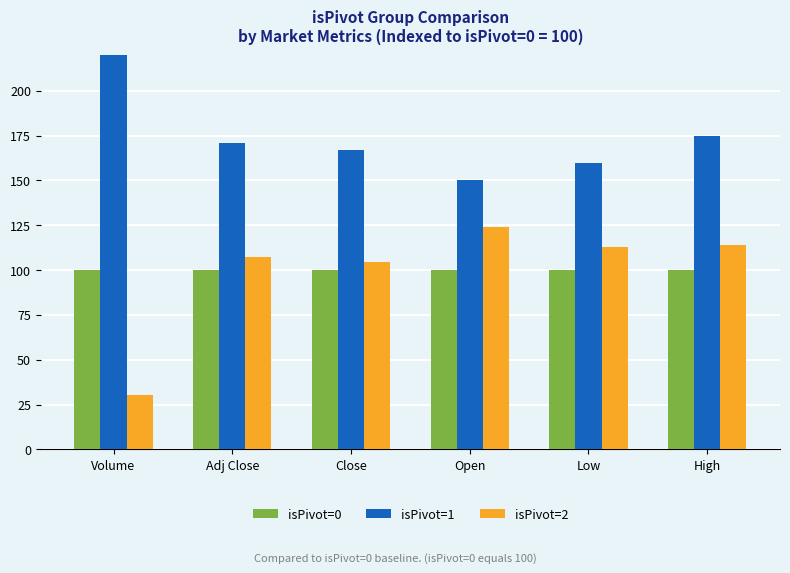

What is the label of the 5th bar from the right?

Adj Close